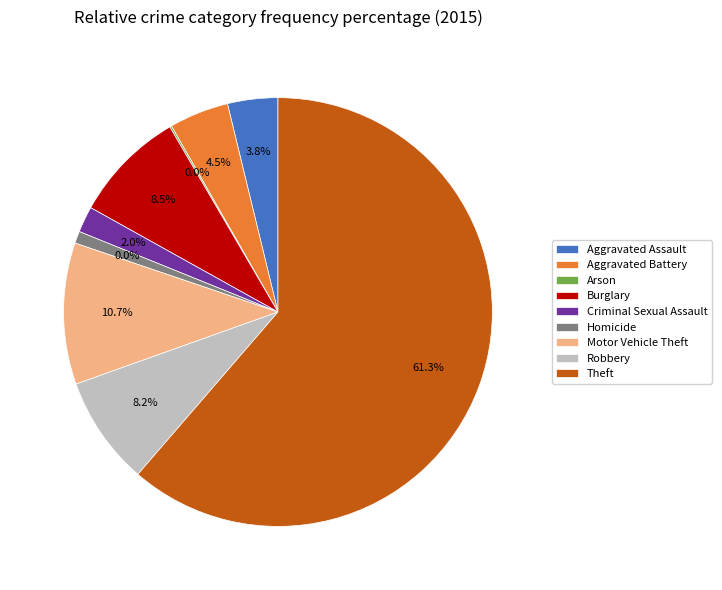

Is it true that Aggravated Battery is 1% of the pie?

False